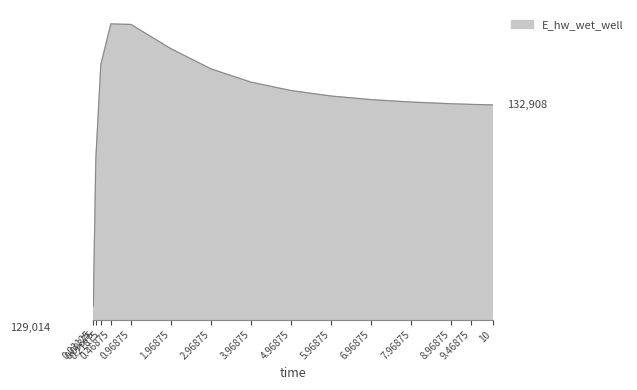

Rank the categories by value from highest to lowest.

0.46875, 0.96875, 1.96875, 0.21875, 2.96875, 3.96875, 4.96875, 5.96875, 6.96875, 7.96875, 8.96875, 9.46875, 10, 0.09375, 0.03125